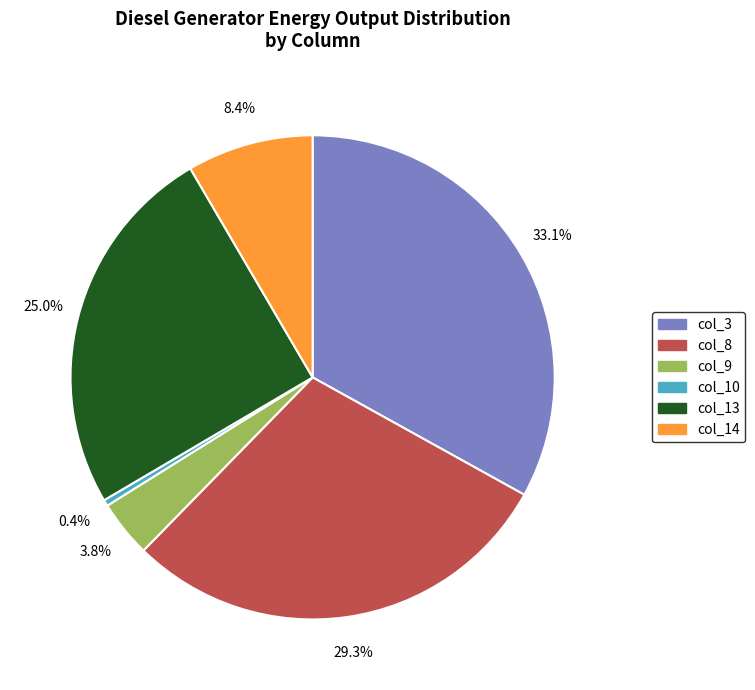

Which slice is the largest?

col_3